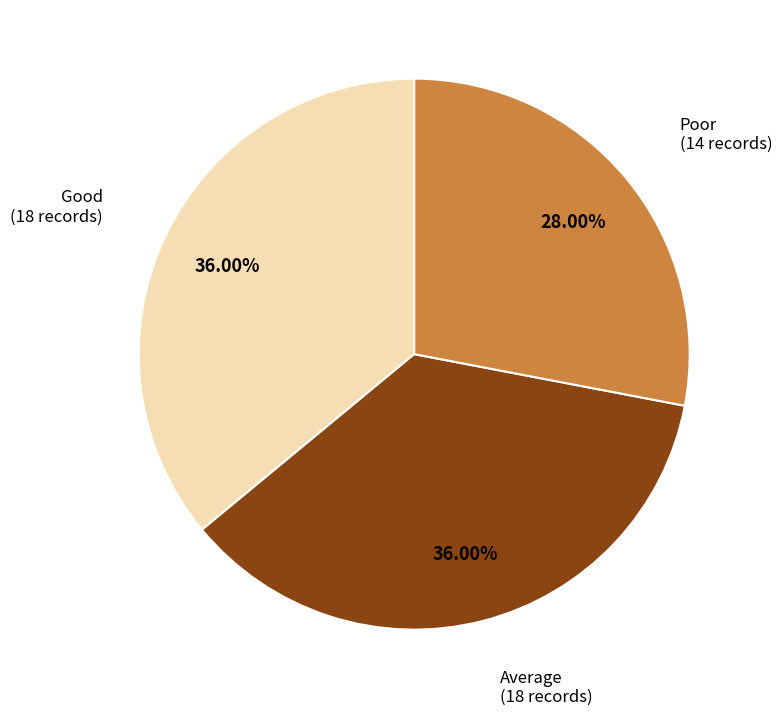

Does any single category account for the majority?

No